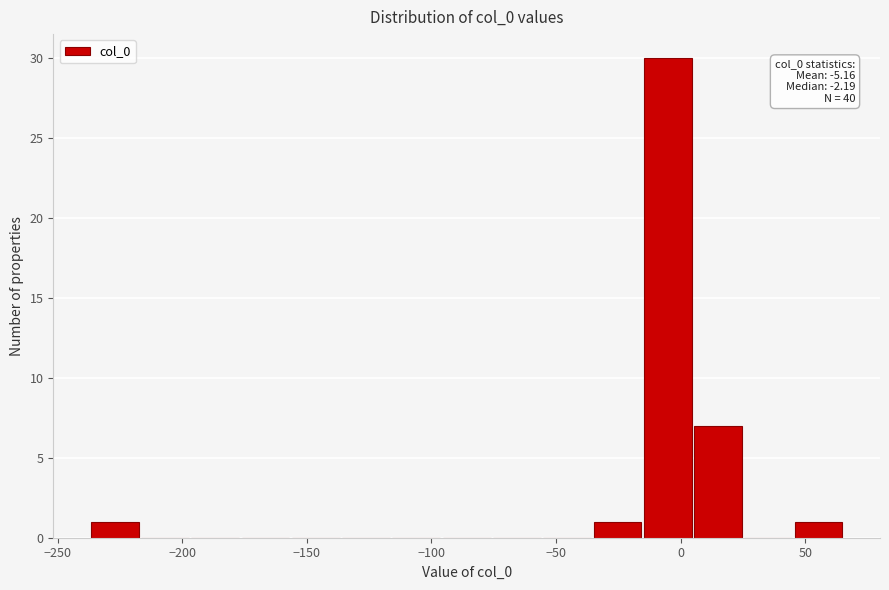

Over which range of the x-axis is the bar tallest?

-15 to 5